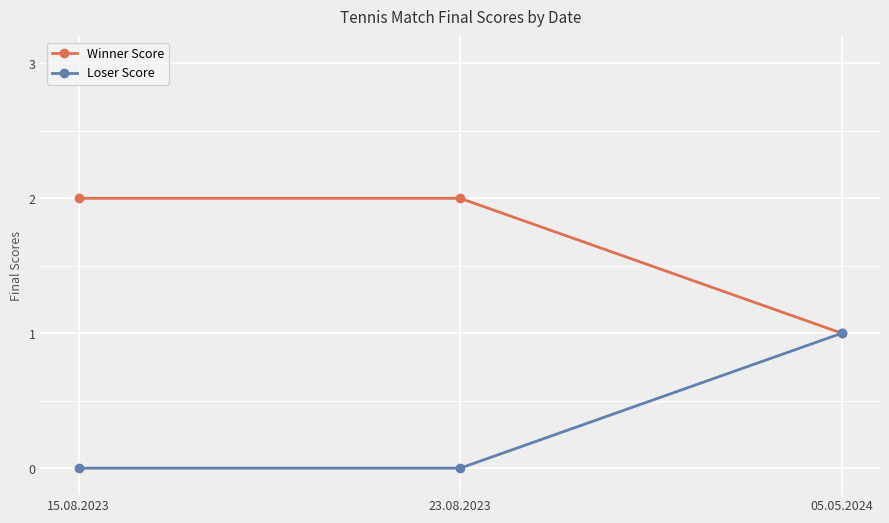

List the series in order of their overall mean, lowest first.

Loser Score, Winner Score